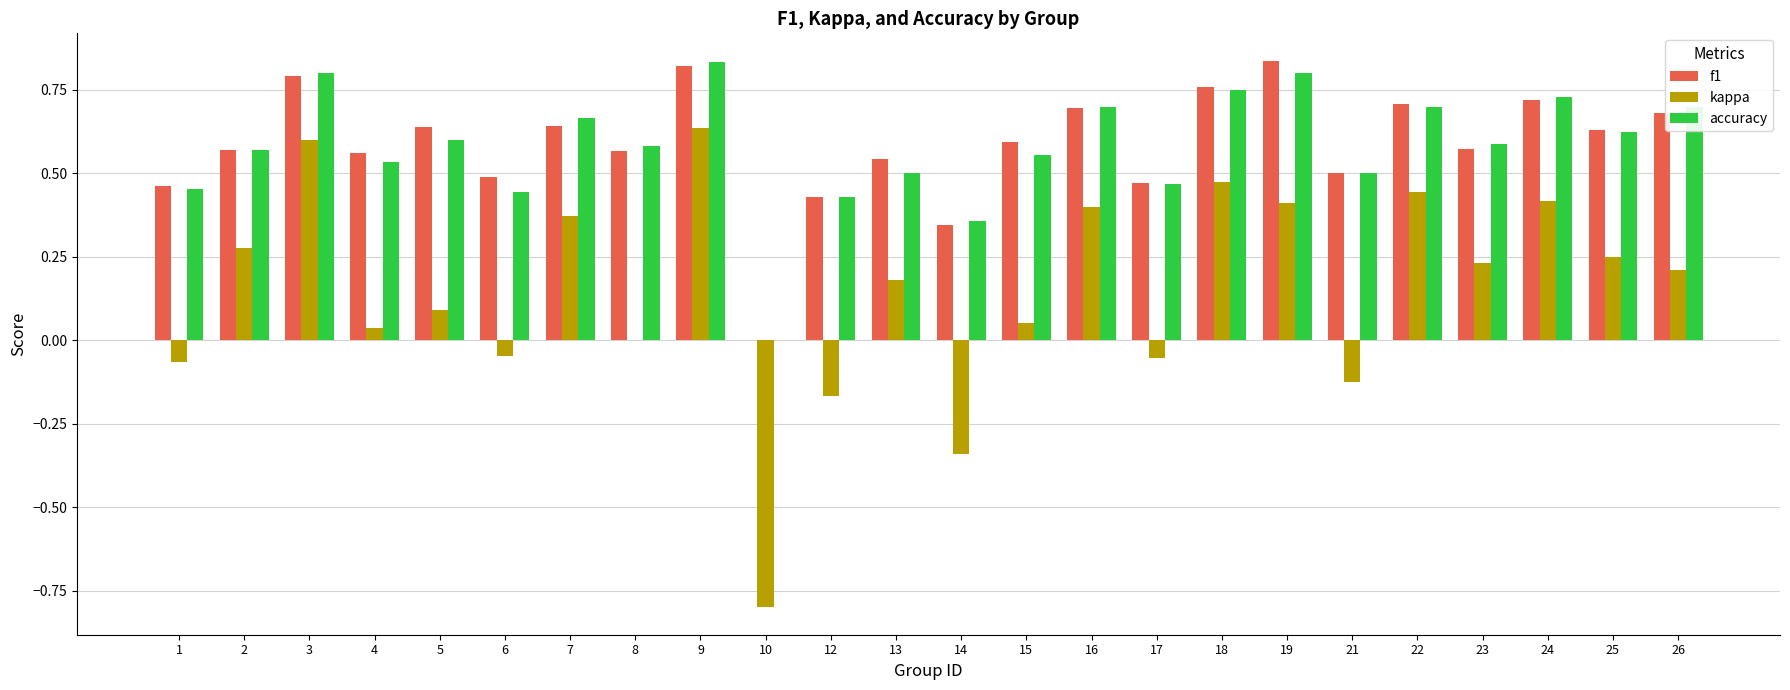

What is the total value across all series at 13?

1.2